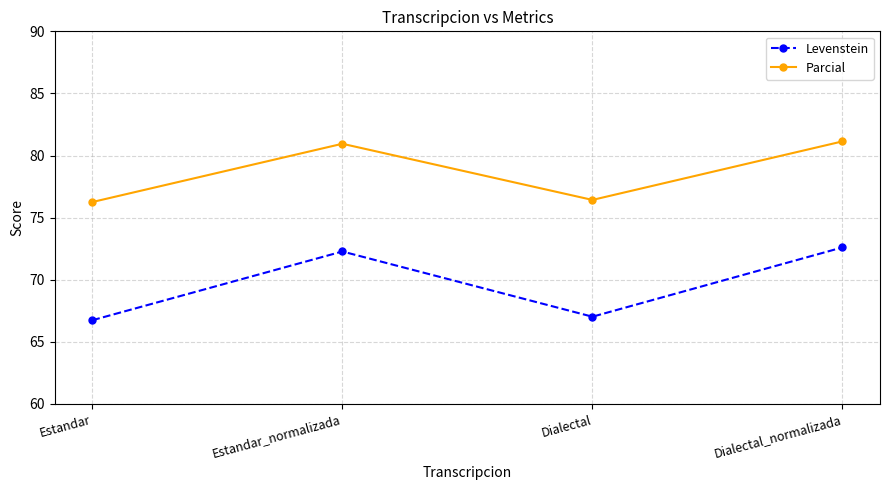

Reading left to right, what are all the values shown in this chart?

Levenstein: Estandar=66.7	Estandar_normalizada=72.3	Dialectal=67.0	Dialectal_normalizada=72.6
Parcial: Estandar=76.3	Estandar_normalizada=80.9	Dialectal=76.4	Dialectal_normalizada=81.1